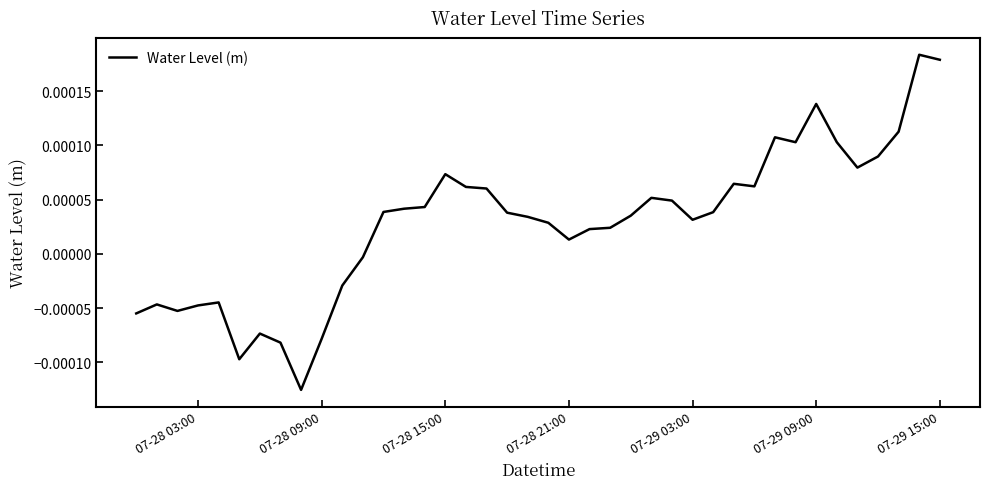

How many categories are shown in the chart?

40